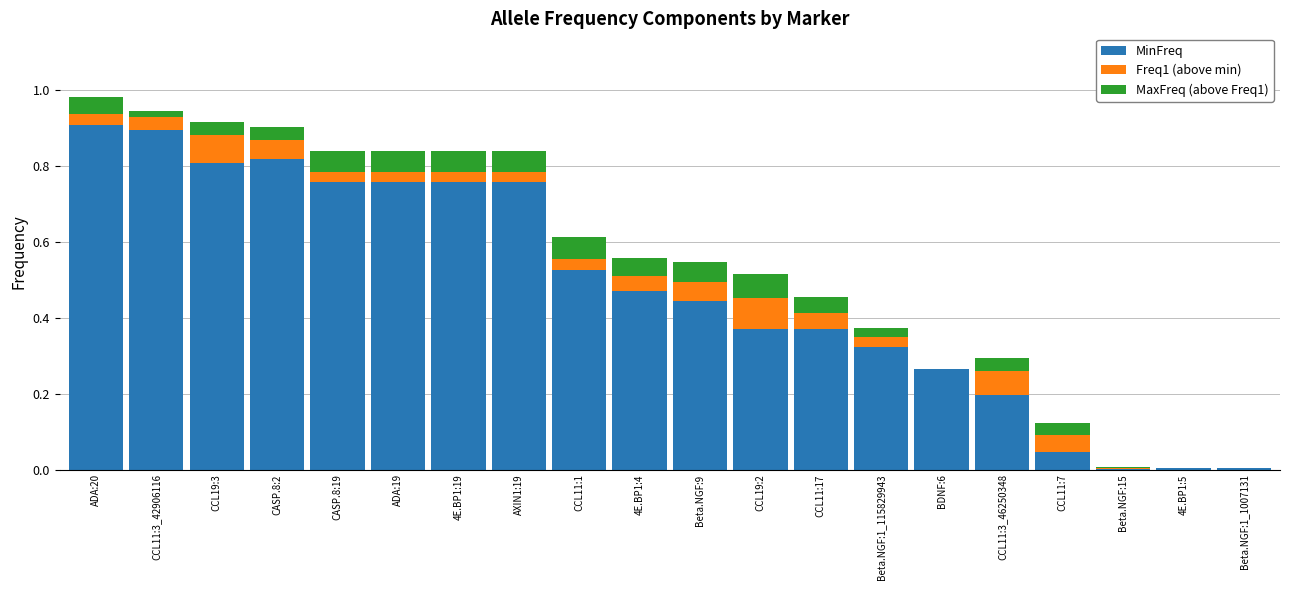

At which category is the sum across all series the highest?

ADA:20